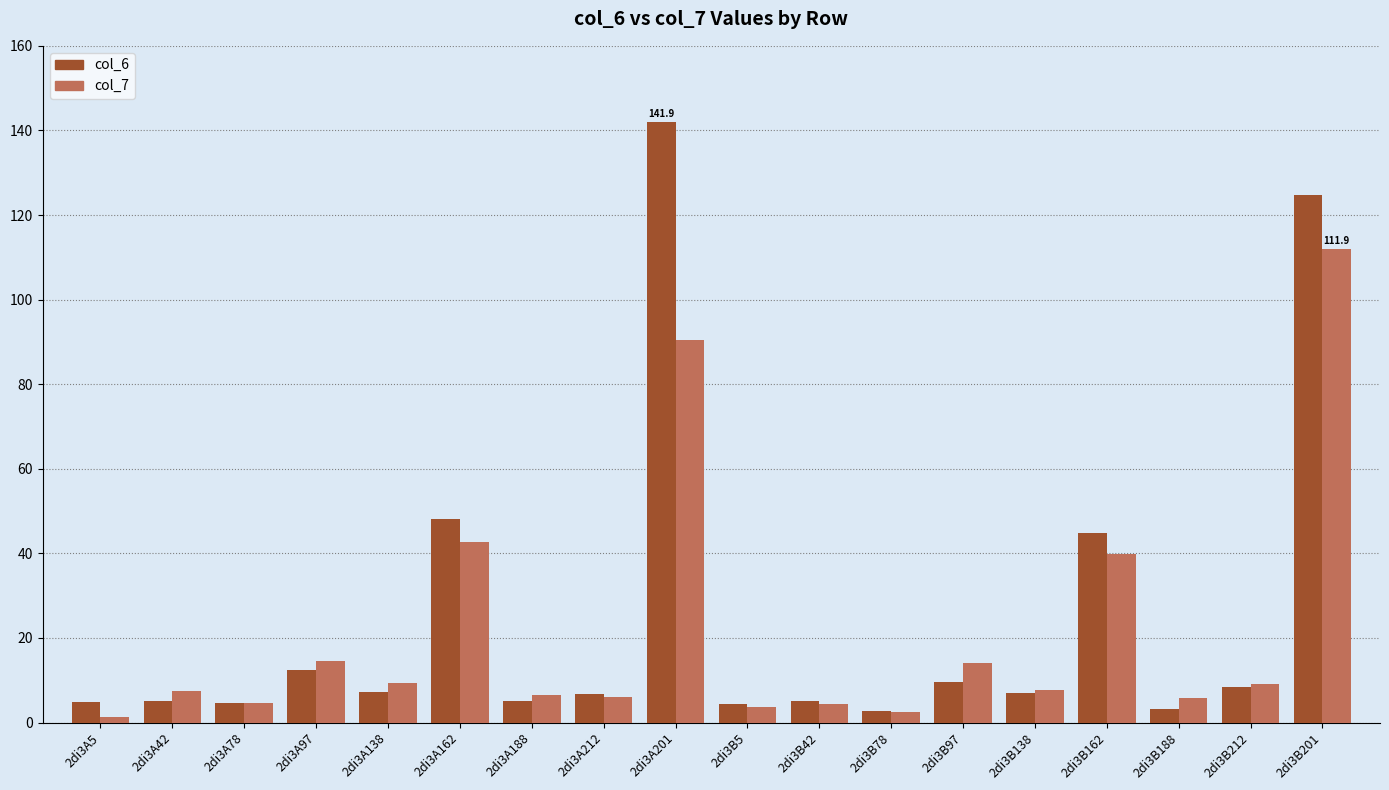

The col_6 series shows 6.9 at 2di3B138. True or false?

True